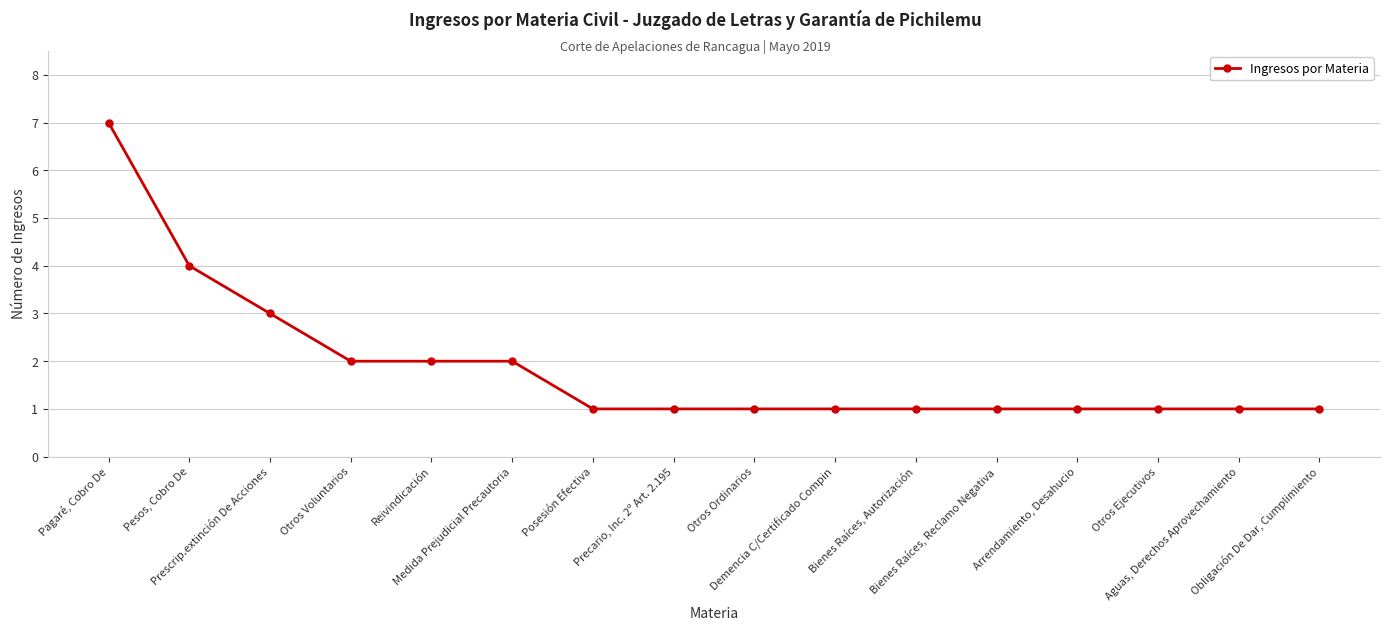

The chart shows a value of 1 at Otros Voluntarios. True or false?

False